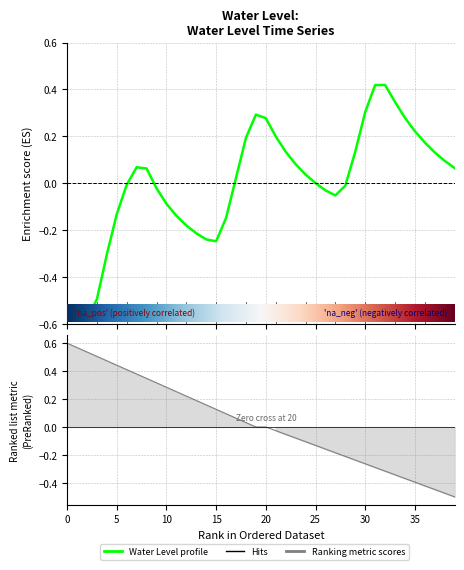

Is this an area chart (filled region under the line)?

No